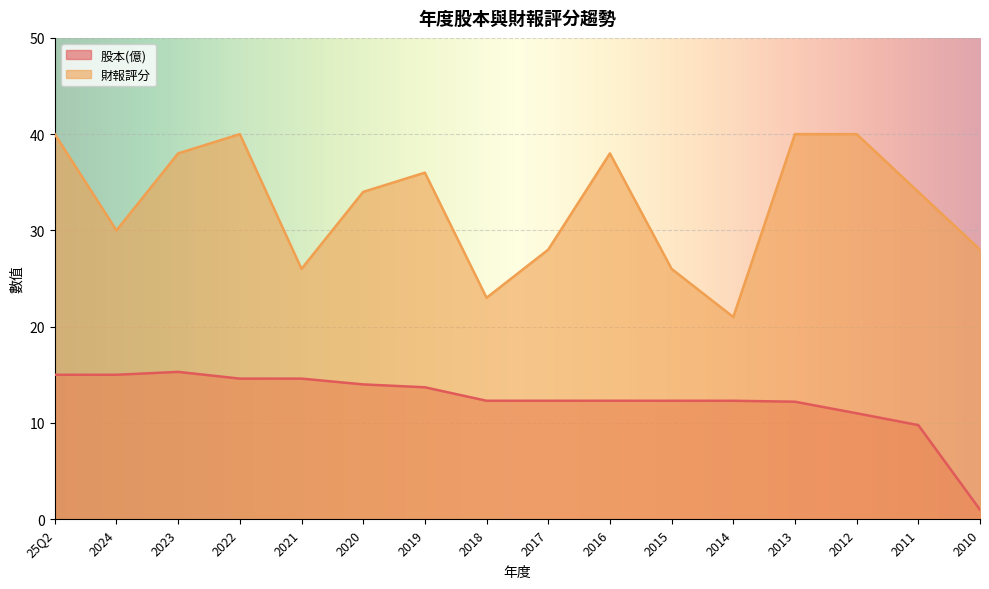

The value of 財報評分 at 2013 is 40.0. True or false?

True